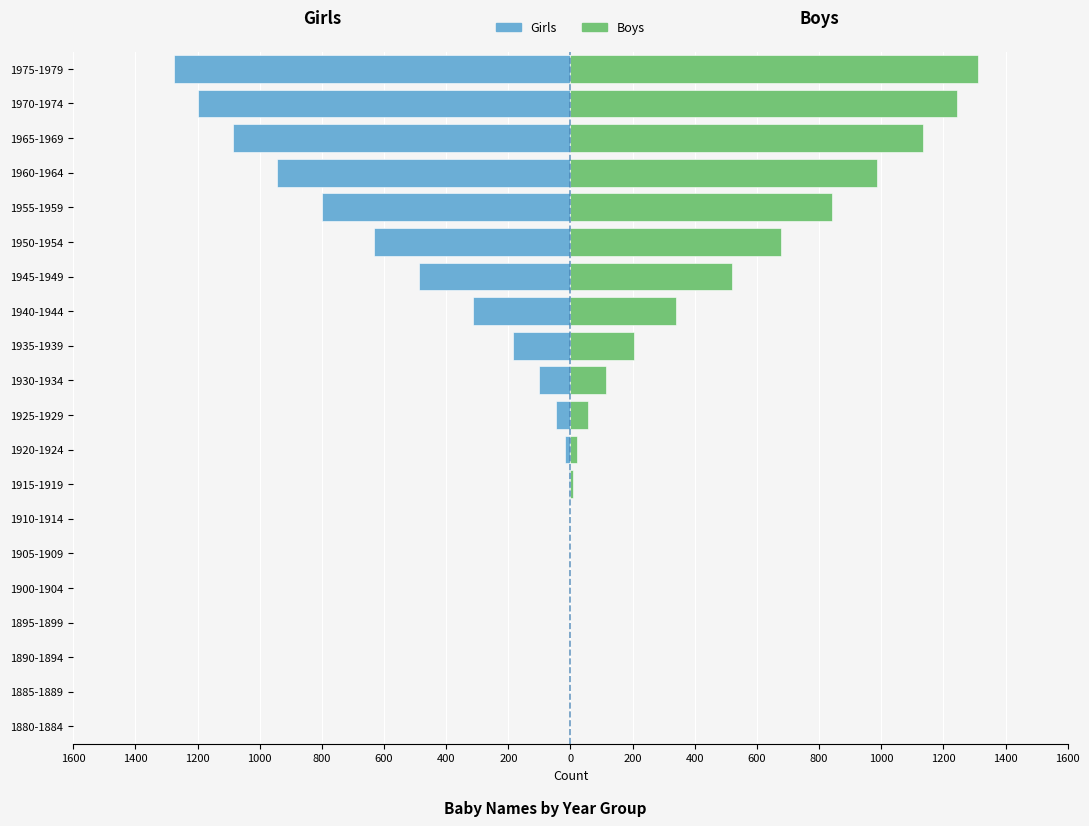

What is the average value of the Boys series?

373